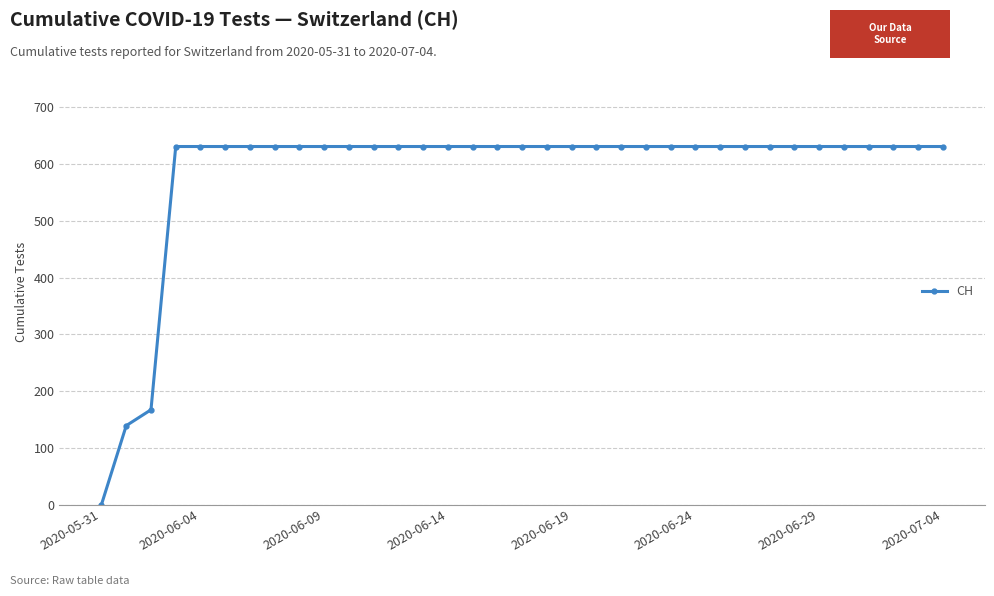

What is the difference between the second highest and minimum values?

631